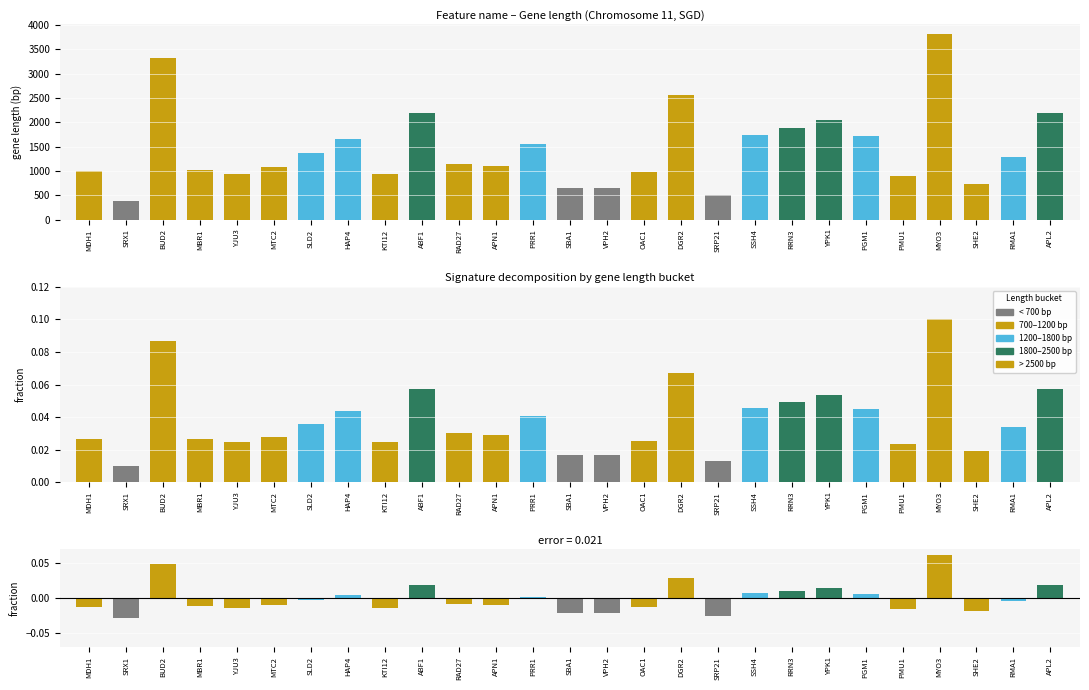

Count the number of data series in this chart.

3